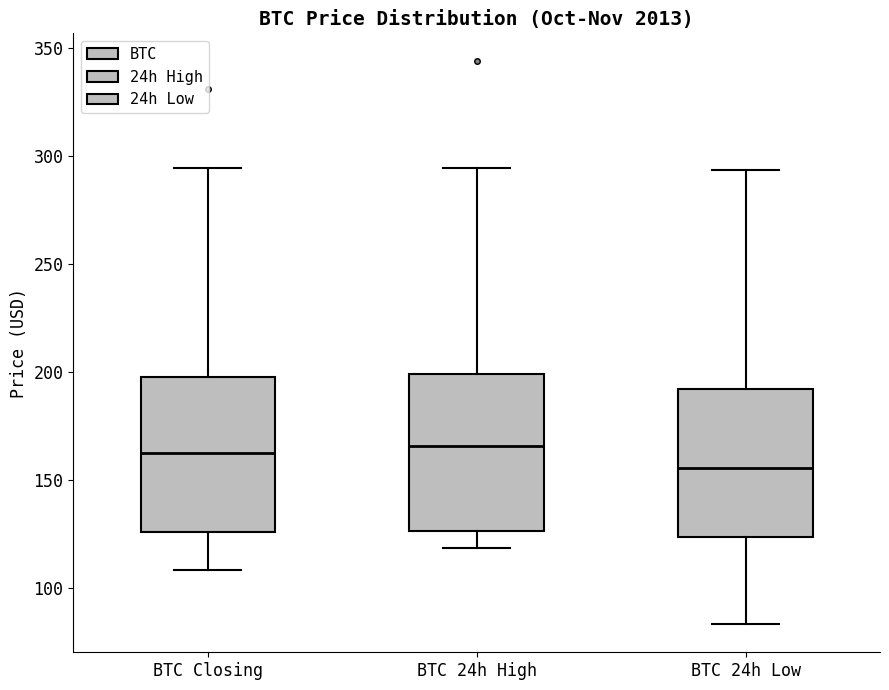

Reading left to right, read every box against the y-axis: the position of its median line, the range the box covers, and the ends of its whiskers. The values are not printed on the chart, so give them approximately, as read against the axis.

BTC Closing: median 160, box 125 to 200, whiskers 110 to 295
BTC 24h High: median 165, box 125 to 200, whiskers 120 to 295
BTC 24h Low: median 155, box 125 to 190, whiskers 85 to 295